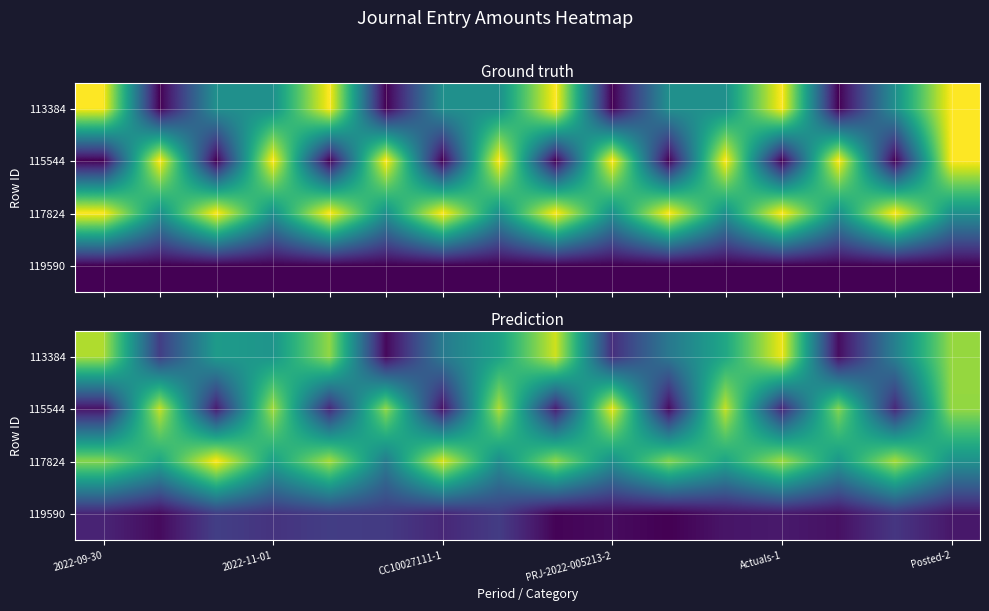

What is the total value across all series at 2022-11-01?

1893.7